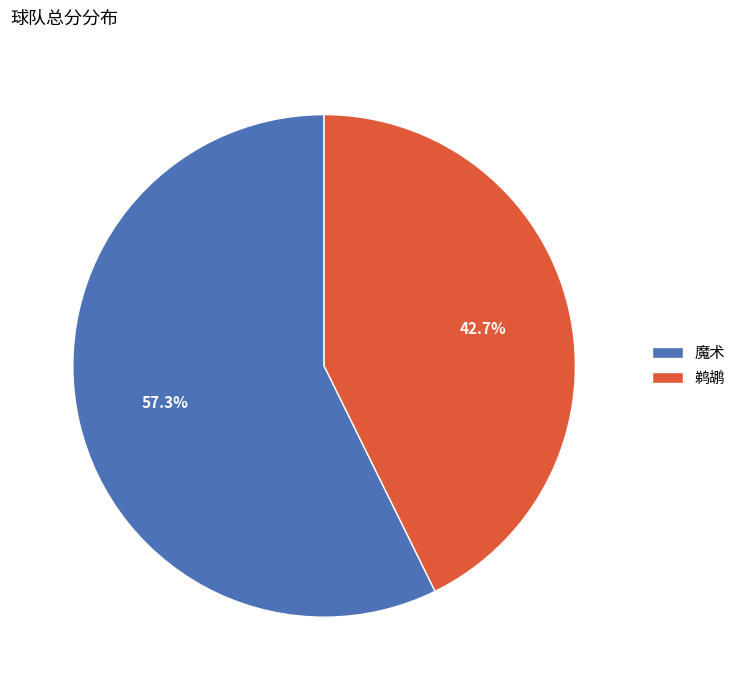

What is the ratio of the value at 鹈鹕 to the value at 魔术?

0.7